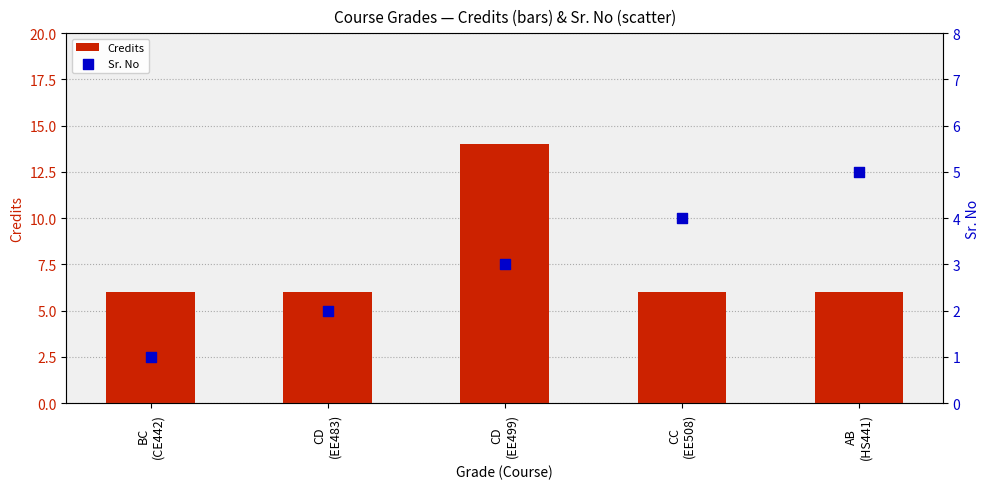

At which category is the sum across all series the highest?

CD
(EE499)